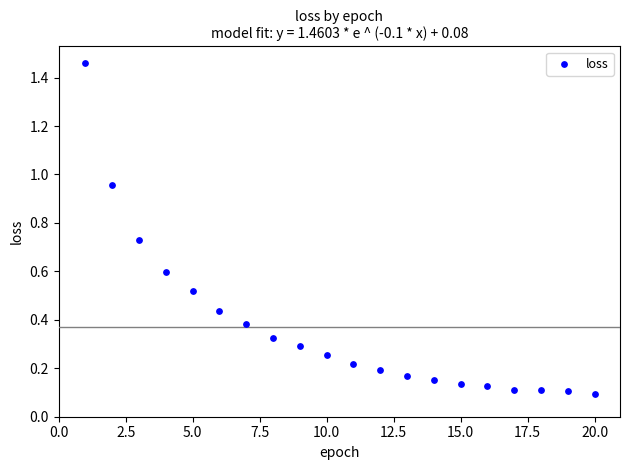

What is the range of Y values (max minus min)?

1.4